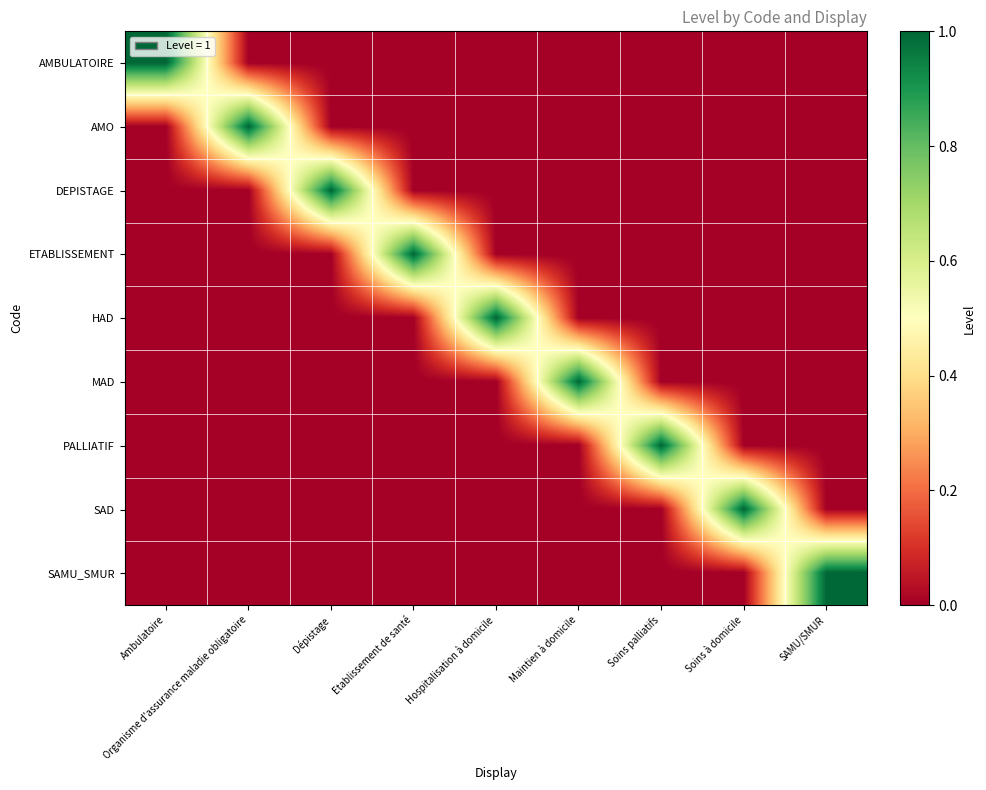

What is the total value across all series at Ambulatoire?

1